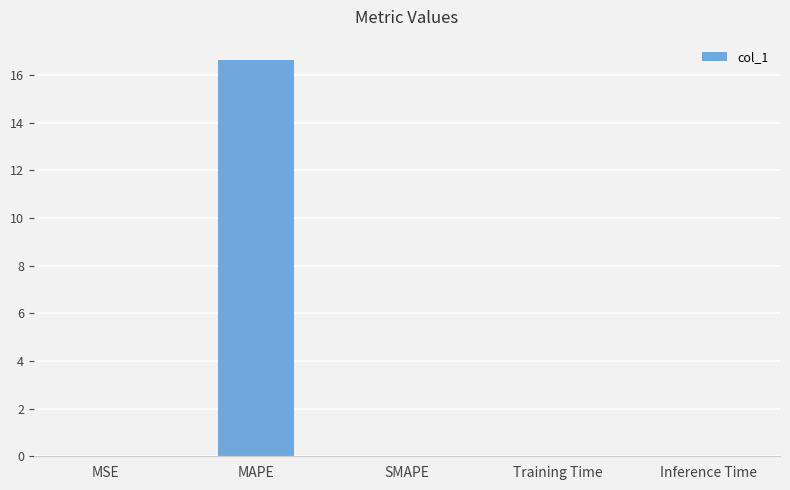

What is the sum of all values?

16.7